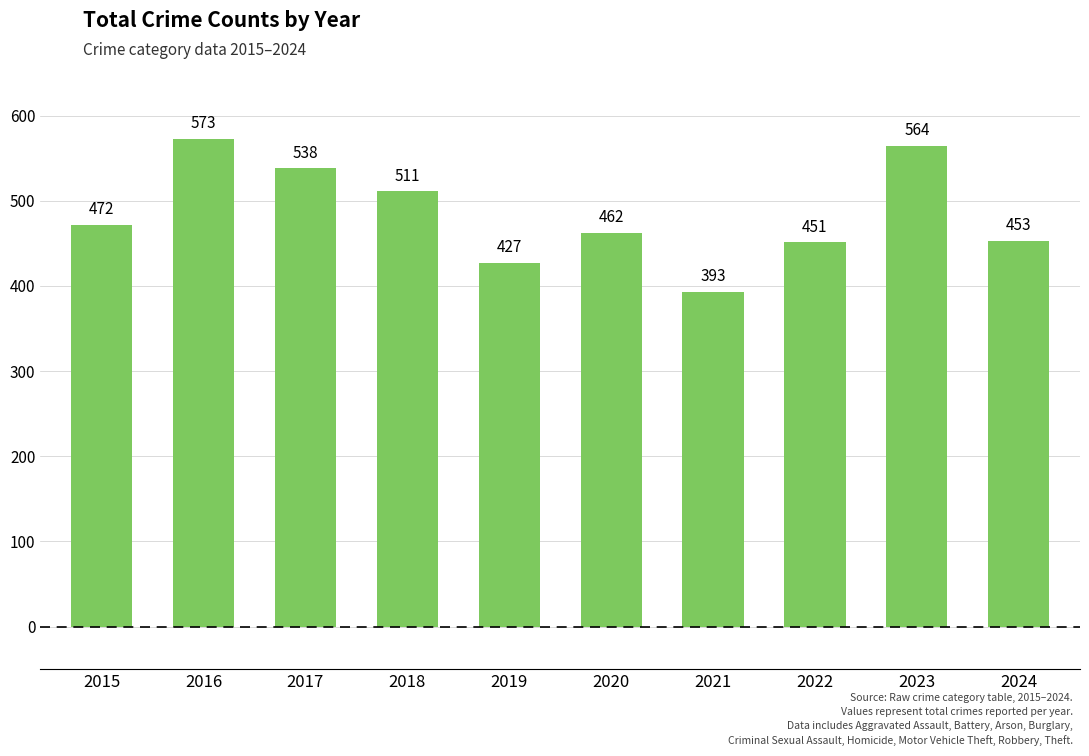

How many data points are less than 472?

5